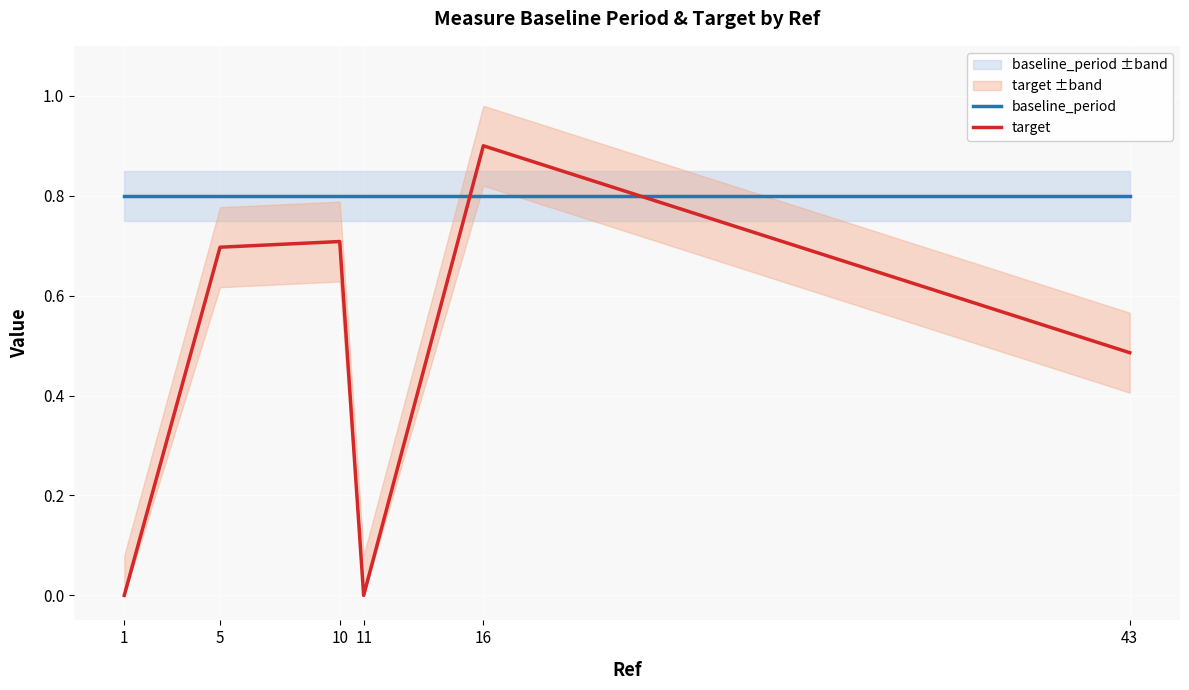

What is the value of the baseline_period point at the 5th from the left?

0.8